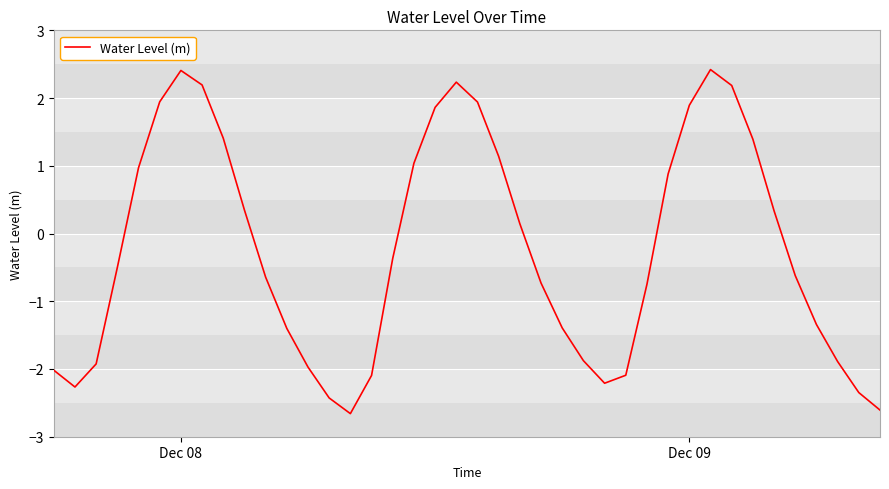

Reading left to right, extract all data points from this chart.

-2.0	-2.3	-1.9	-0.5	1.0	1.9	2.4	2.2	1.4	0.3	-0.6	-1.4	-2.0	-2.4	-2.7	-2.1	-0.4	1.0	1.9	2.2	1.9	1.1	0.1	-0.7	-1.4	-1.9	-2.2	-2.1	-0.7	0.9	1.9	2.4	2.2	1.4	0.3	-0.6	-1.3	-1.9	-2.3	-2.6